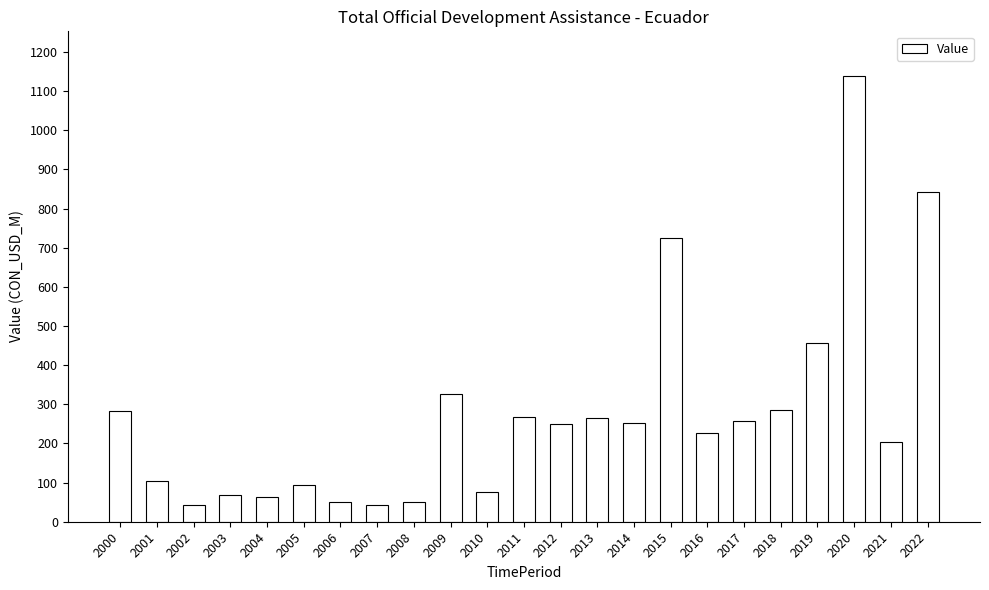

What is the average value?

277.0